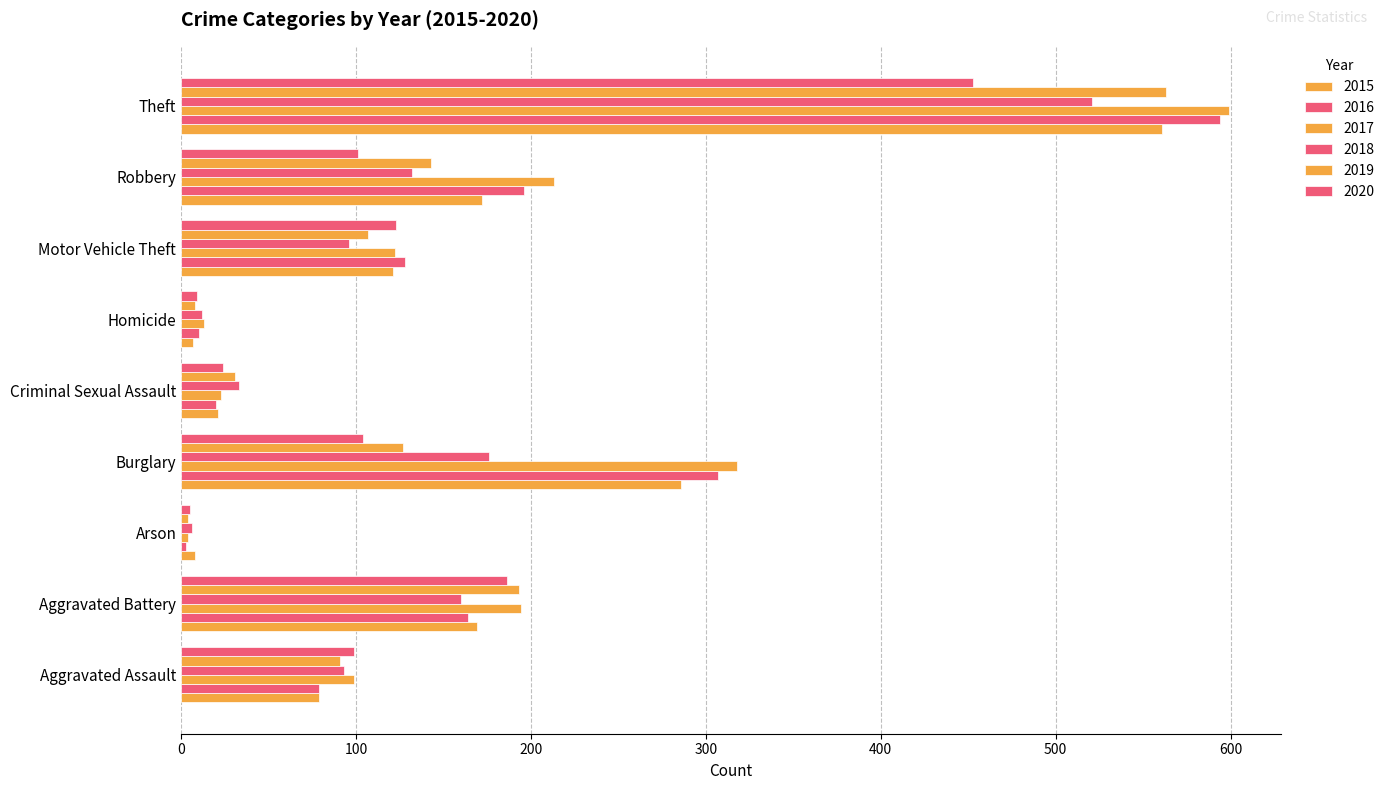

Where does the 2017 series first go above 122?

Aggravated Battery